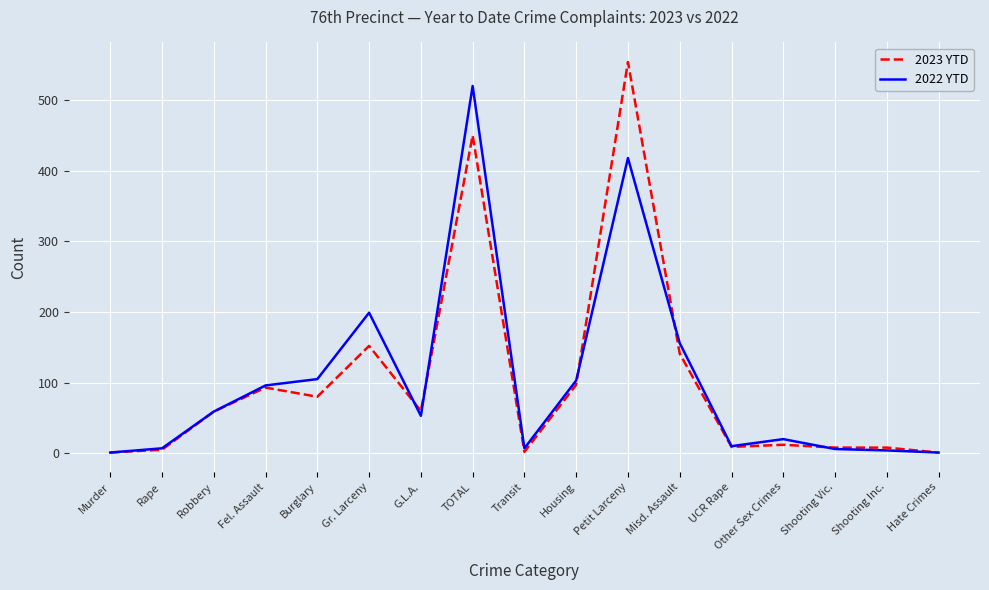

What is the difference between the highest and lowest values at Misd. Assault?

15